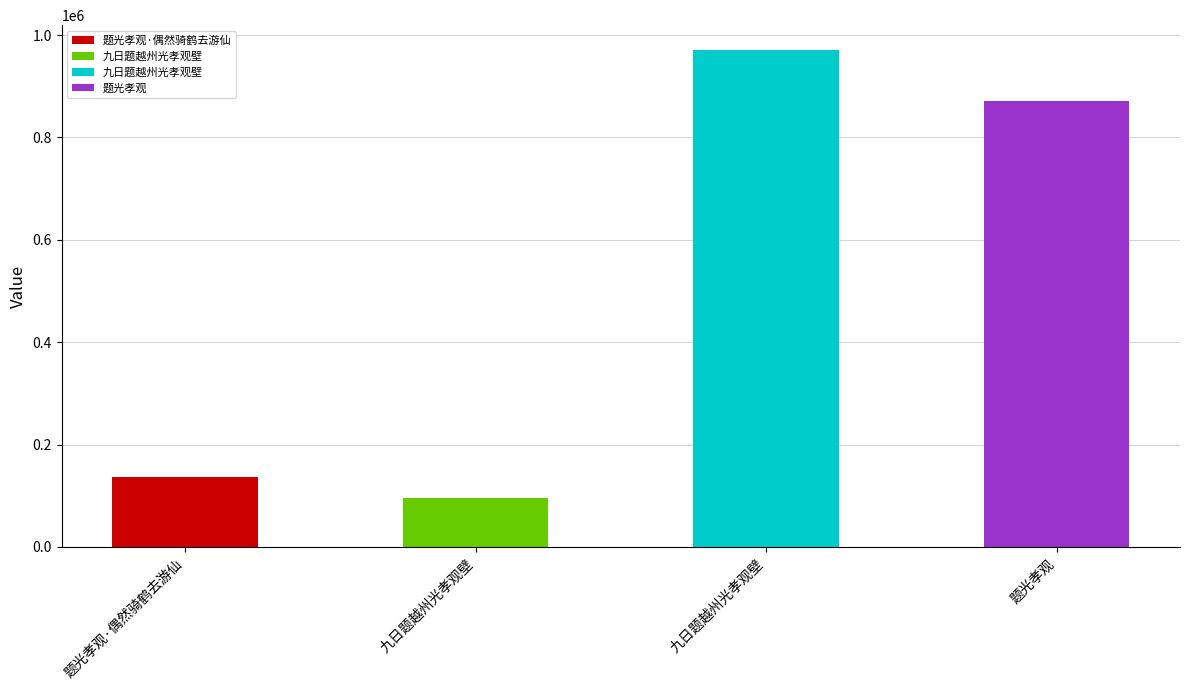

What is the approximate value at 题光孝观?

870999